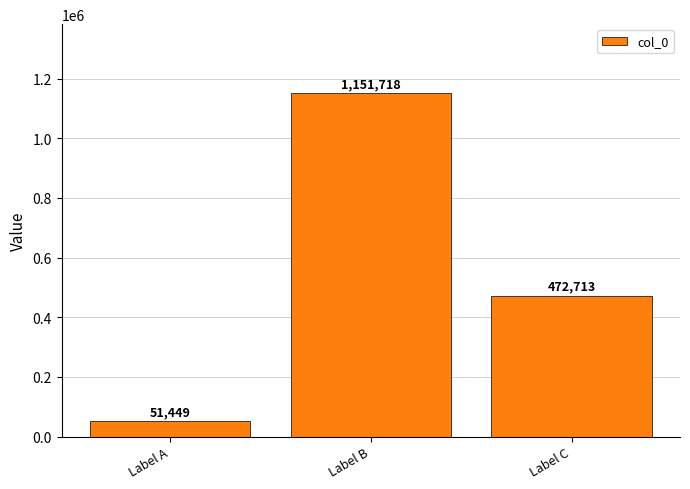

What is the value of the 1st bar from the left?

51449